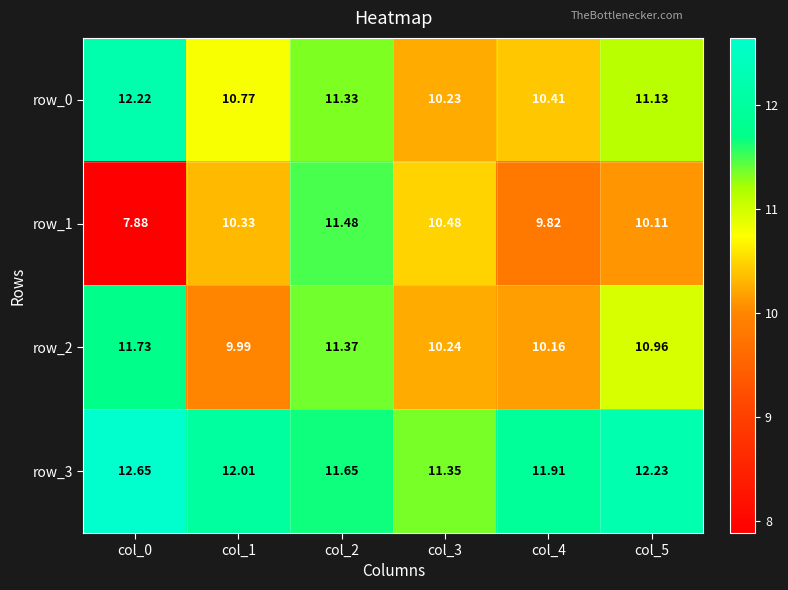

What is the difference between the maximum and minimum values in the row_0 series?

2.0